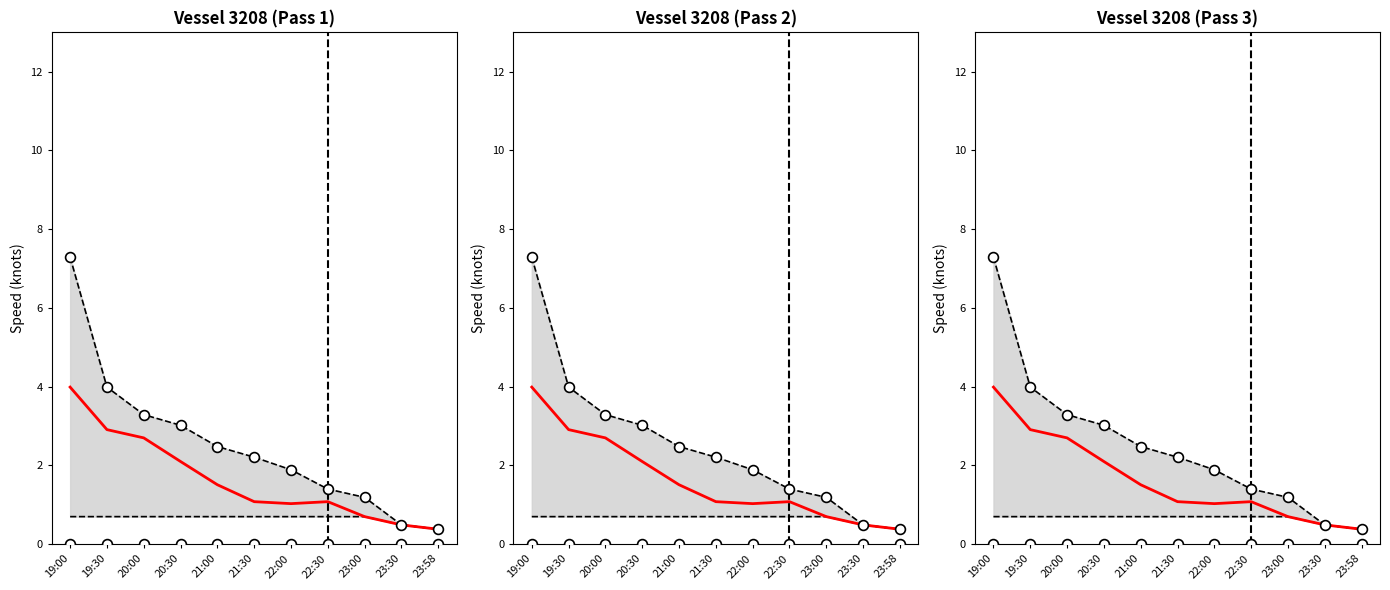

At which category is the sum across all series the highest?

19:00